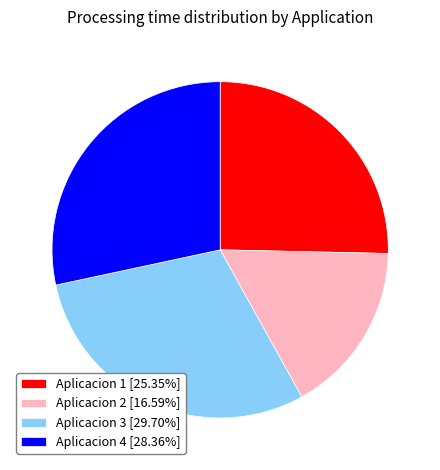

Between Aplicacion 1 and Aplicacion 4, which is larger?

Aplicacion 4